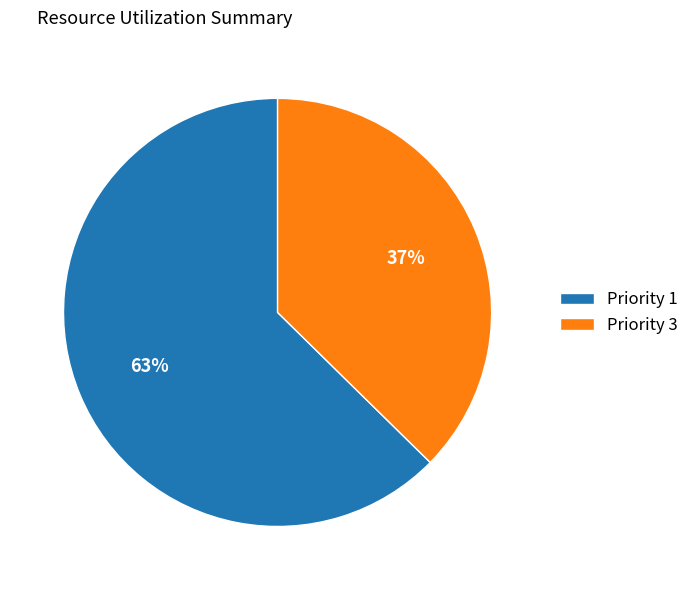

Is there any slice that represents more than half of the pie?

Yes